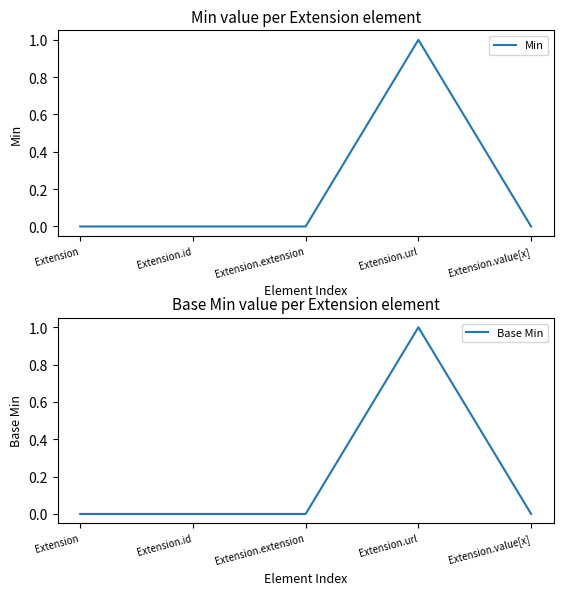

True or false: Min has more than 0 points higher than both neighbors.

True